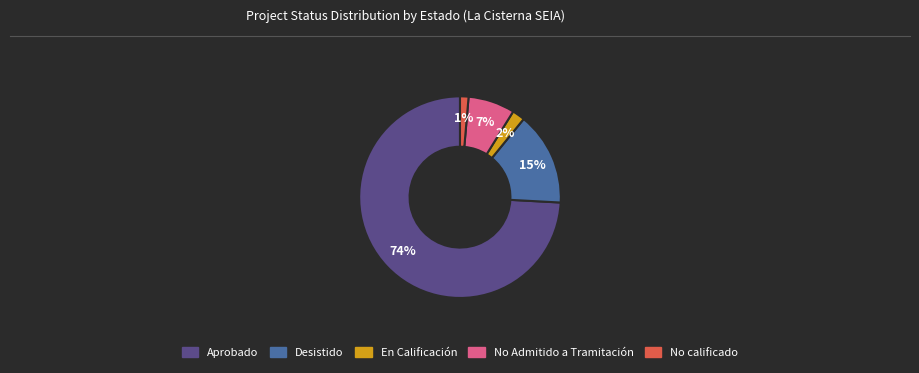

Which has a higher value, Desistido or No Admitido a Tramitación?

Desistido